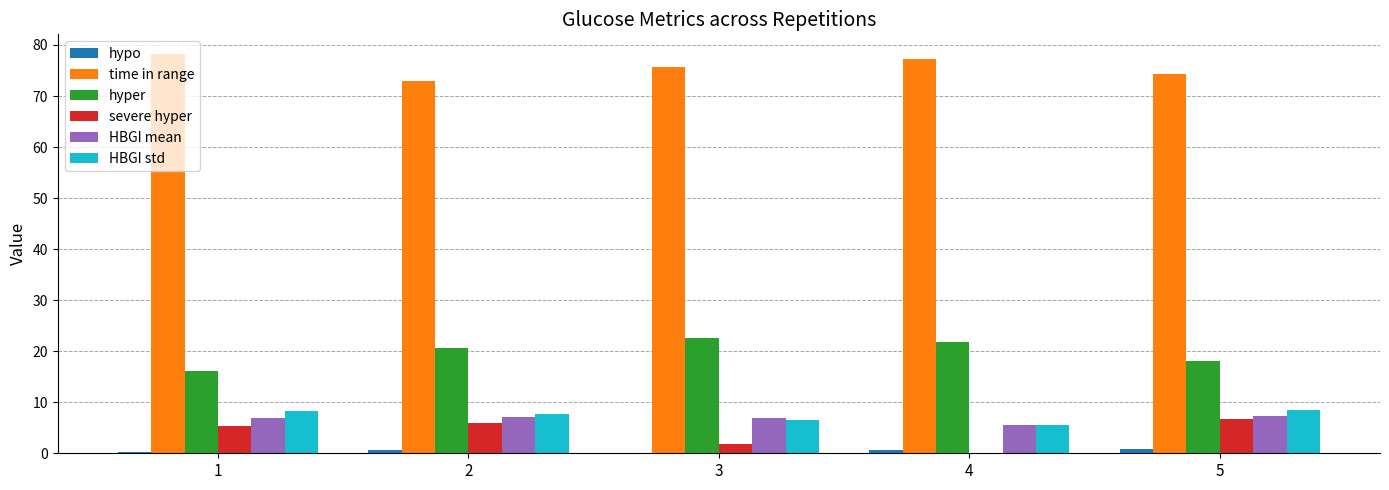

Is it true that severe hyper equals 6.7 at 5?

True